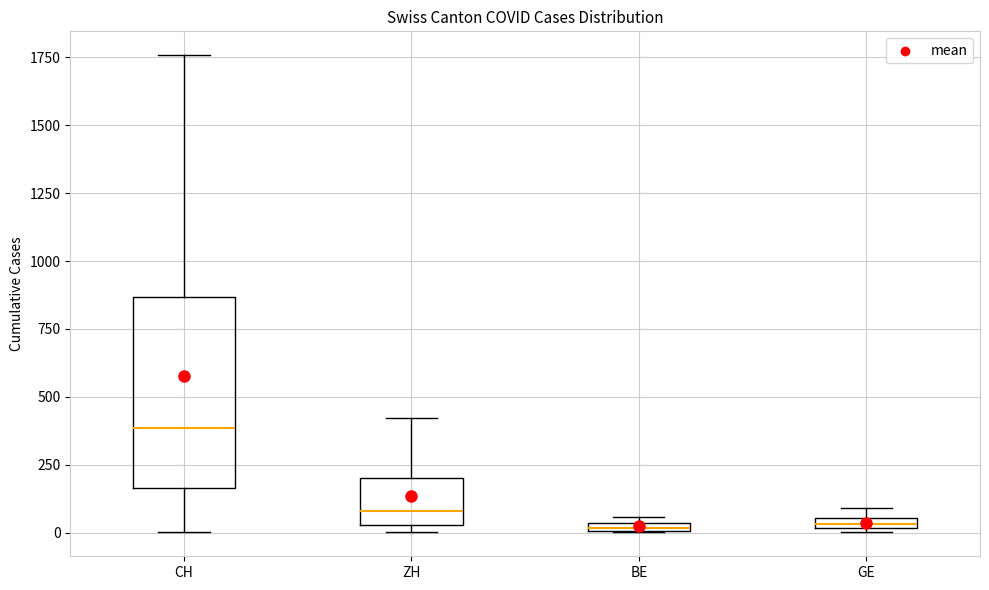

Comparing the boxes themselves (not the whiskers), which one is the tallest?

CH